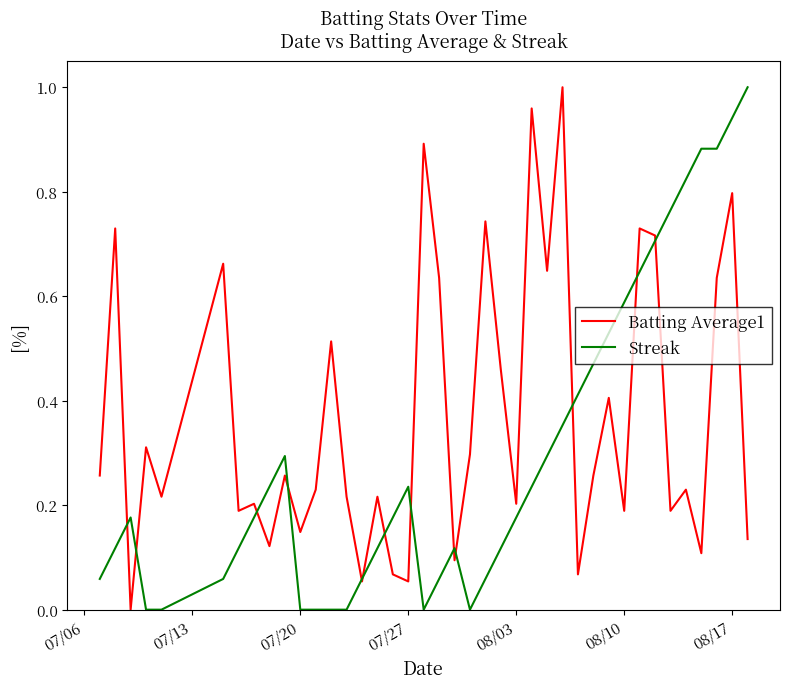

Which series has the largest total across all categories?

Batting Average1